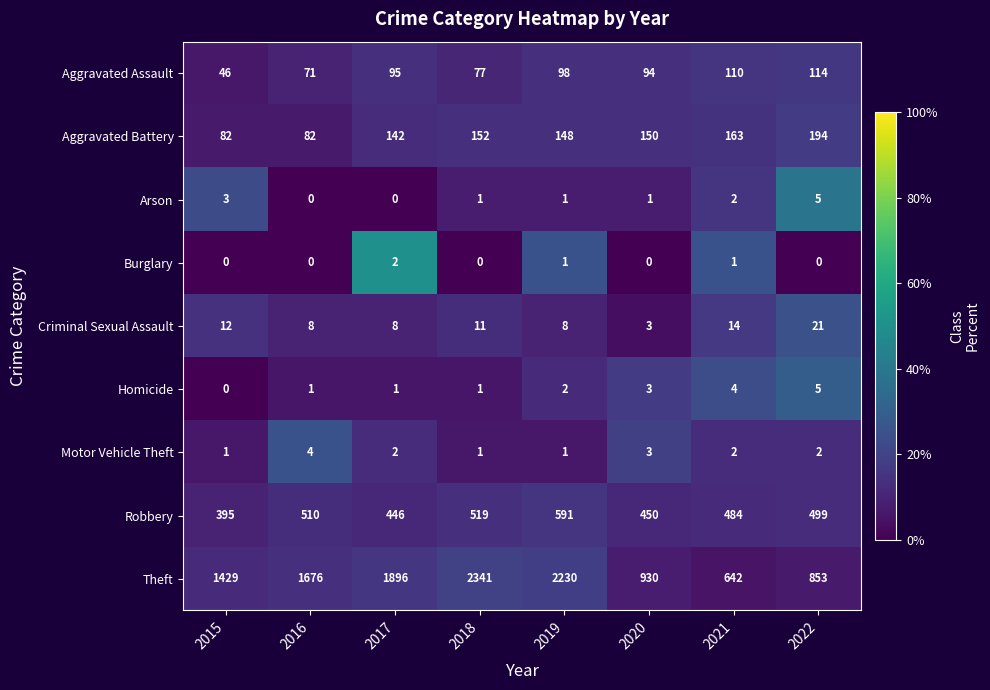

What is the greatest value displayed?

2341